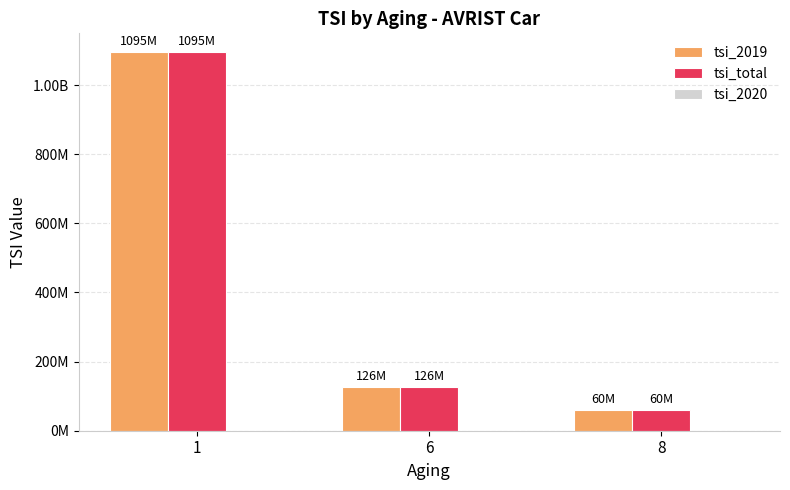

Are the bars horizontal?

No